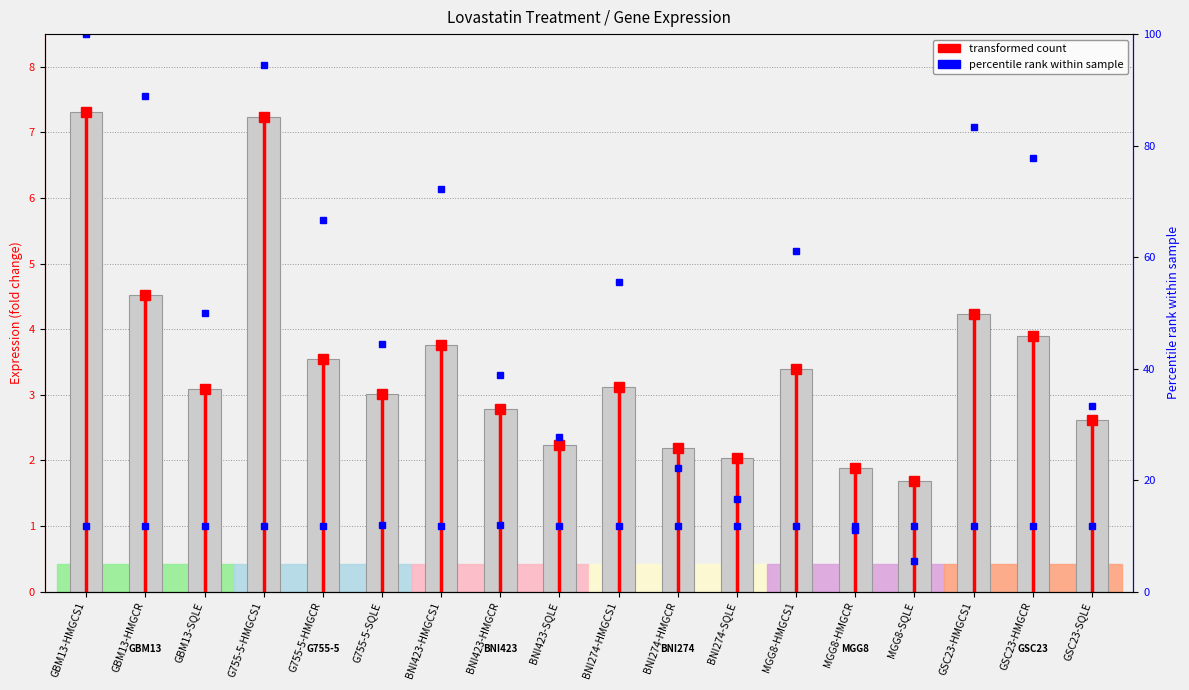

What is the change in value from BNI423-HMGCS1 to MGG8-HMGCS1?

-0.4